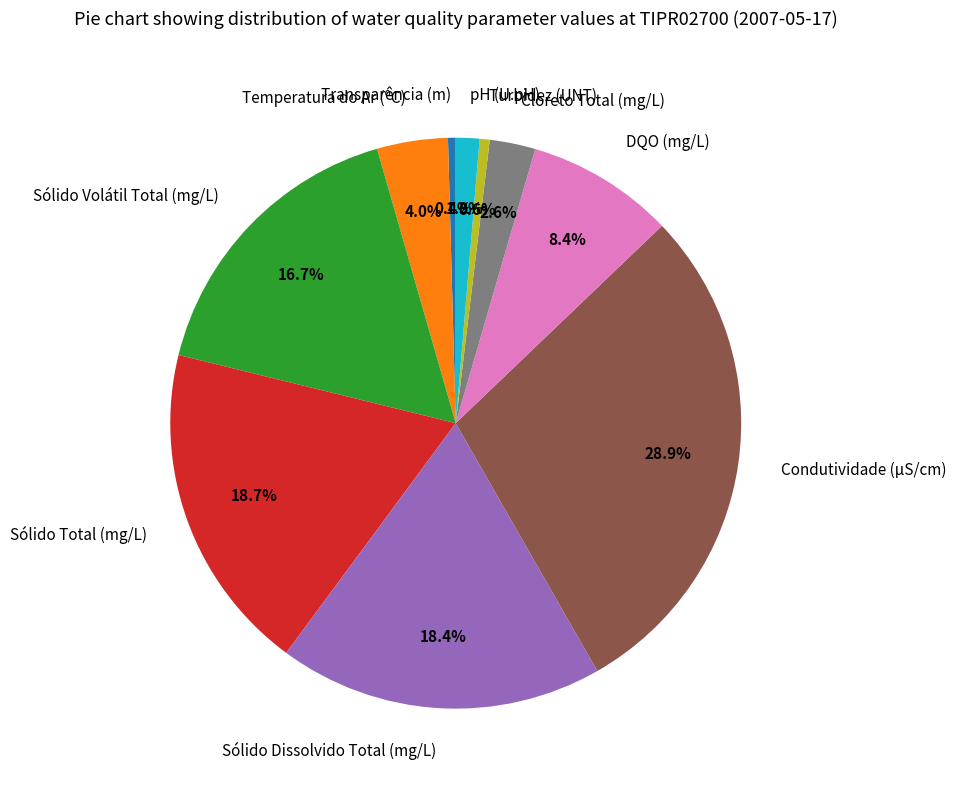

How many segments does this pie chart have?

10